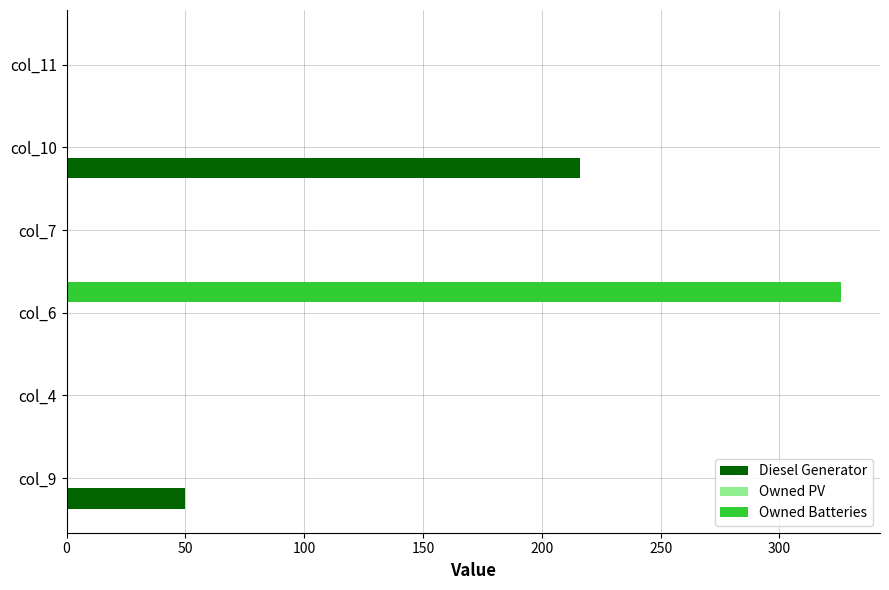

At which label is Diesel Generator closest to 108?

col_9